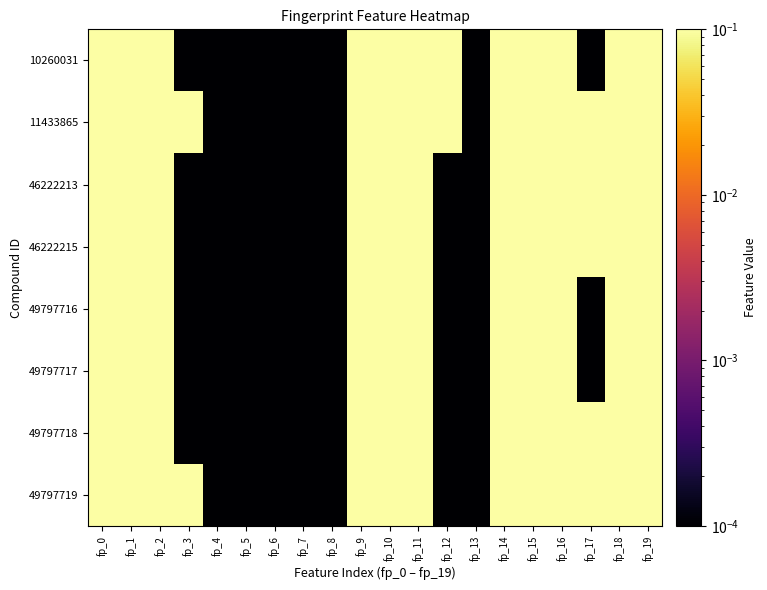

Reading left to right, extract all data points from this chart.

10260031: fp_0=1.0	fp_1=1.0	fp_2=1.0	fp_3=0.0	fp_4=0.0	fp_5=0.0	fp_6=0.0	fp_7=0.0	fp_8=0.0	fp_9=1.0	fp_10=1.0	fp_11=1.0	fp_12=1.0	fp_13=0.0	fp_14=1.0	fp_15=1.0	fp_16=1.0	fp_17=0.0	fp_18=1.0	fp_19=1.0
11433865: fp_0=1.0	fp_1=1.0	fp_2=1.0	fp_3=1.0	fp_4=0.0	fp_5=0.0	fp_6=0.0	fp_7=0.0	fp_8=0.0	fp_9=1.0	fp_10=1.0	fp_11=1.0	fp_12=1.0	fp_13=0.0	fp_14=1.0	fp_15=1.0	fp_16=1.0	fp_17=1.0	fp_18=1.0	fp_19=1.0
46222213: fp_0=1.0	fp_1=1.0	fp_2=1.0	fp_3=0.0	fp_4=0.0	fp_5=0.0	fp_6=0.0	fp_7=0.0	fp_8=0.0	fp_9=1.0	fp_10=1.0	fp_11=1.0	fp_12=0.0	fp_13=0.0	fp_14=1.0	fp_15=1.0	fp_16=1.0	fp_17=1.0	fp_18=1.0	fp_19=1.0
46222215: fp_0=1.0	fp_1=1.0	fp_2=1.0	fp_3=0.0	fp_4=0.0	fp_5=0.0	fp_6=0.0	fp_7=0.0	fp_8=0.0	fp_9=1.0	fp_10=1.0	fp_11=1.0	fp_12=0.0	fp_13=0.0	fp_14=1.0	fp_15=1.0	fp_16=1.0	fp_17=1.0	fp_18=1.0	fp_19=1.0
49797716: fp_0=1.0	fp_1=1.0	fp_2=1.0	fp_3=0.0	fp_4=0.0	fp_5=0.0	fp_6=0.0	fp_7=0.0	fp_8=0.0	fp_9=1.0	fp_10=1.0	fp_11=1.0	fp_12=0.0	fp_13=0.0	fp_14=1.0	fp_15=1.0	fp_16=1.0	fp_17=0.0	fp_18=1.0	fp_19=1.0
49797717: fp_0=1.0	fp_1=1.0	fp_2=1.0	fp_3=0.0	fp_4=0.0	fp_5=0.0	fp_6=0.0	fp_7=0.0	fp_8=0.0	fp_9=1.0	fp_10=1.0	fp_11=1.0	fp_12=0.0	fp_13=0.0	fp_14=1.0	fp_15=1.0	fp_16=1.0	fp_17=0.0	fp_18=1.0	fp_19=1.0
49797718: fp_0=1.0	fp_1=1.0	fp_2=1.0	fp_3=0.0	fp_4=0.0	fp_5=0.0	fp_6=0.0	fp_7=0.0	fp_8=0.0	fp_9=1.0	fp_10=1.0	fp_11=1.0	fp_12=0.0	fp_13=0.0	fp_14=1.0	fp_15=1.0	fp_16=1.0	fp_17=1.0	fp_18=1.0	fp_19=1.0
49797719: fp_0=1.0	fp_1=1.0	fp_2=1.0	fp_3=1.0	fp_4=0.0	fp_5=0.0	fp_6=0.0	fp_7=0.0	fp_8=0.0	fp_9=1.0	fp_10=1.0	fp_11=1.0	fp_12=0.0	fp_13=0.0	fp_14=1.0	fp_15=1.0	fp_16=1.0	fp_17=1.0	fp_18=1.0	fp_19=1.0